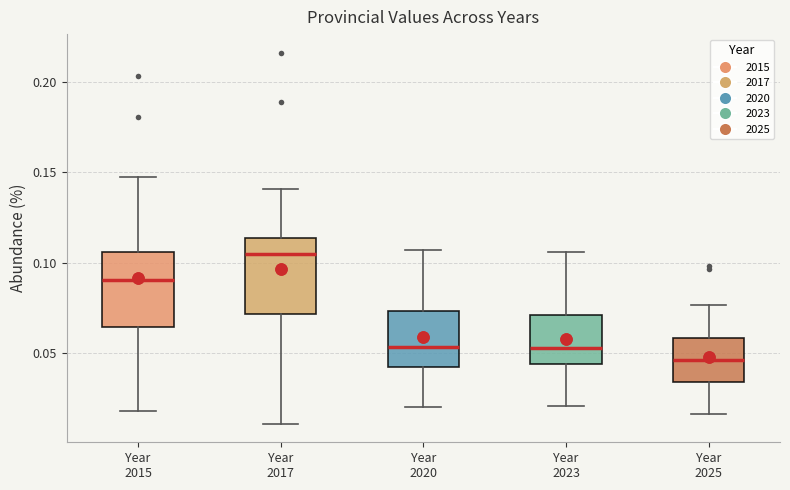

Reading left to right, transcribe this box plot: for each box, give where its median line is, the range the box spans, and where its two whiskers end, as read against the y-axis. The values are not printed on the chart, so give them approximately, as read against the axis.

Year 2015: median 0.090, box 0.065 to 0.105, whiskers 0.020 to 0.145
Year 2017: median 0.105, box 0.070 to 0.115, whiskers 0.010 to 0.140
Year 2020: median 0.055, box 0.045 to 0.075, whiskers 0.020 to 0.105
Year 2023: median 0.055, box 0.045 to 0.070, whiskers 0.020 to 0.105
Year 2025: median 0.045, box 0.035 to 0.060, whiskers 0.015 to 0.075